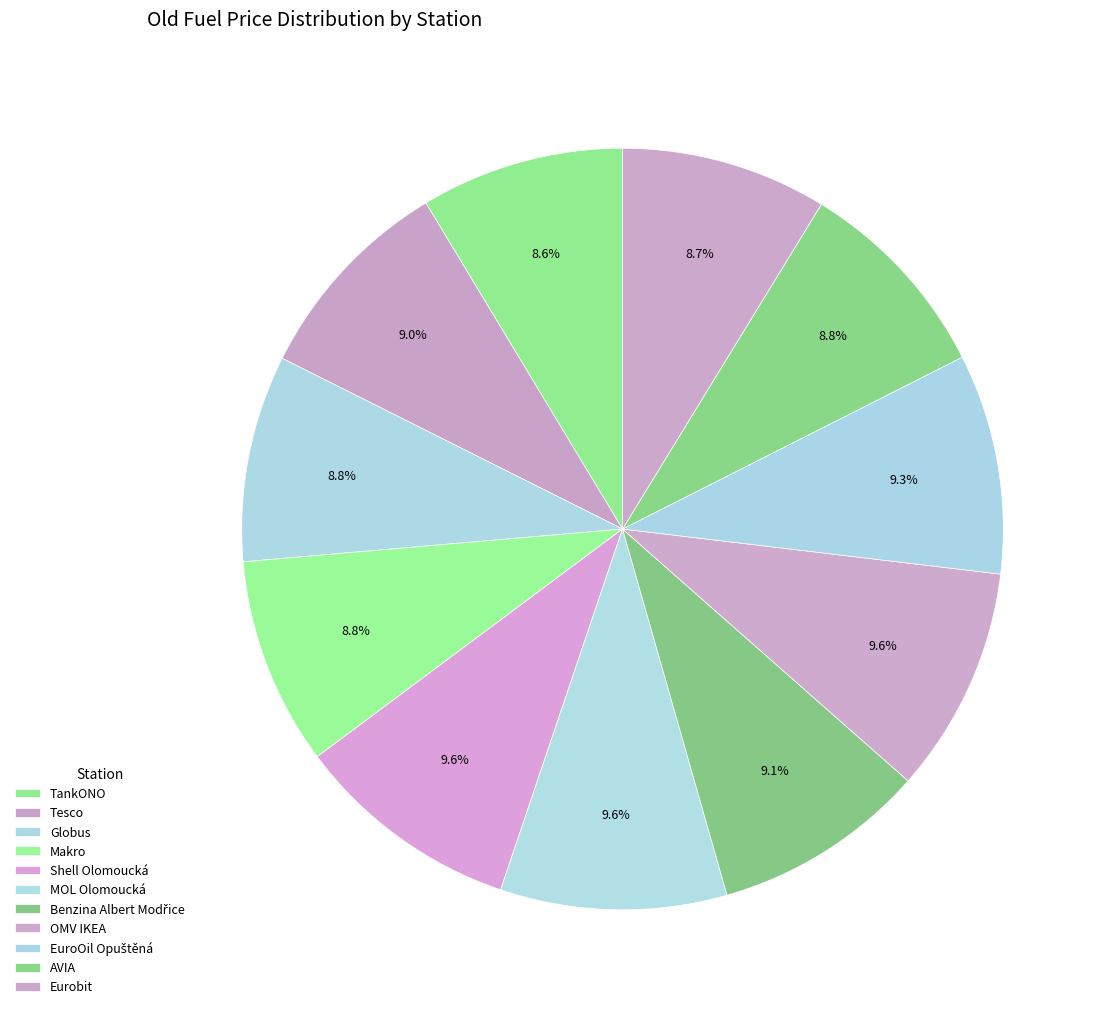

Count the number of slices in the pie.

11